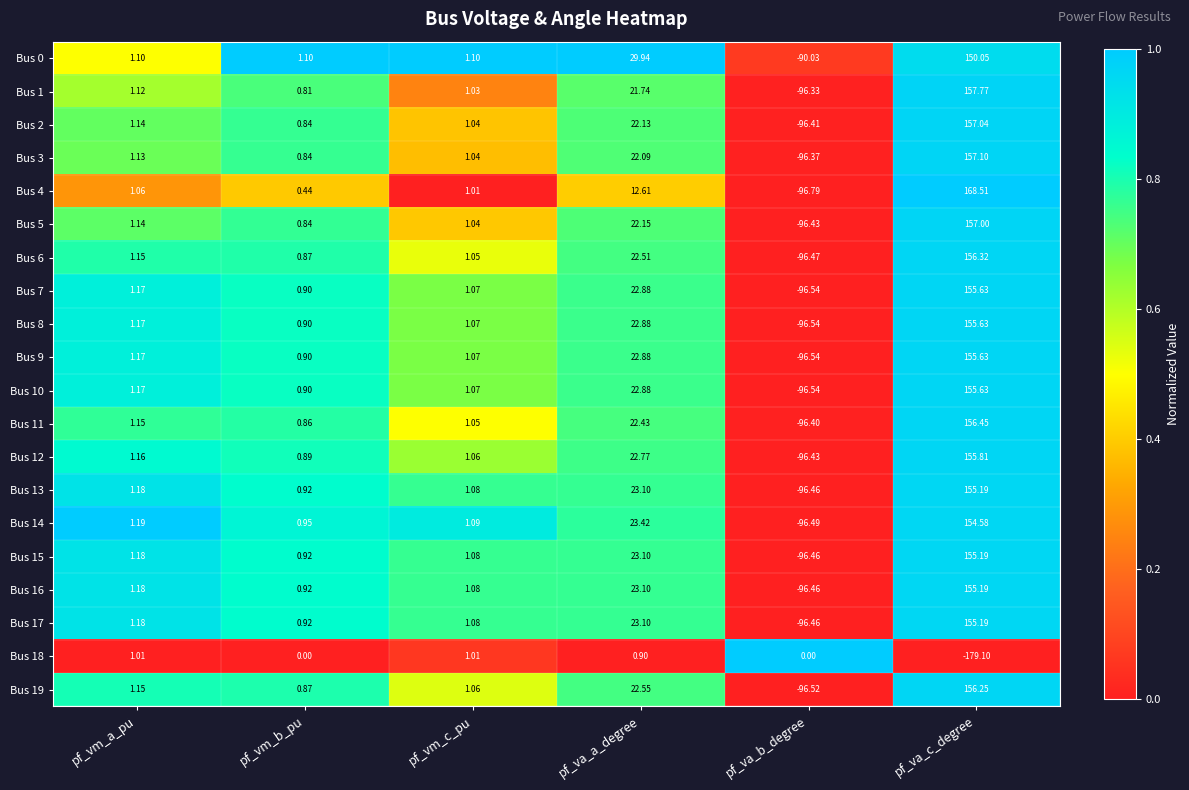

Is the value of Bus 11 at pf_vm_b_pu greater than the value of Bus 14 at pf_va_a_degree?

No